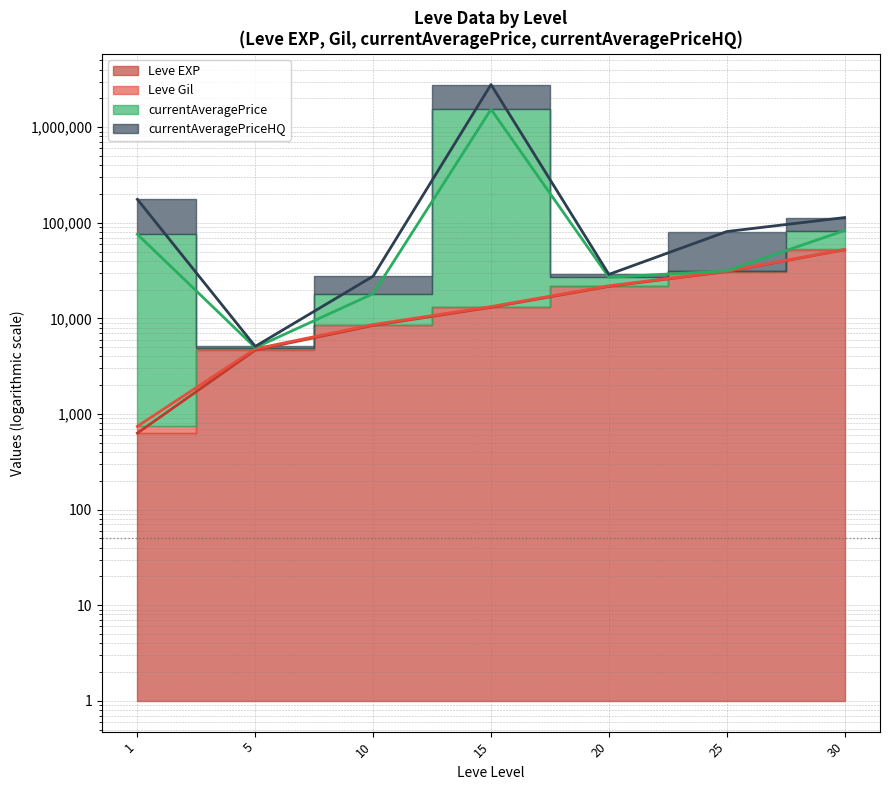

Which has a higher value, 30 or 10?

30